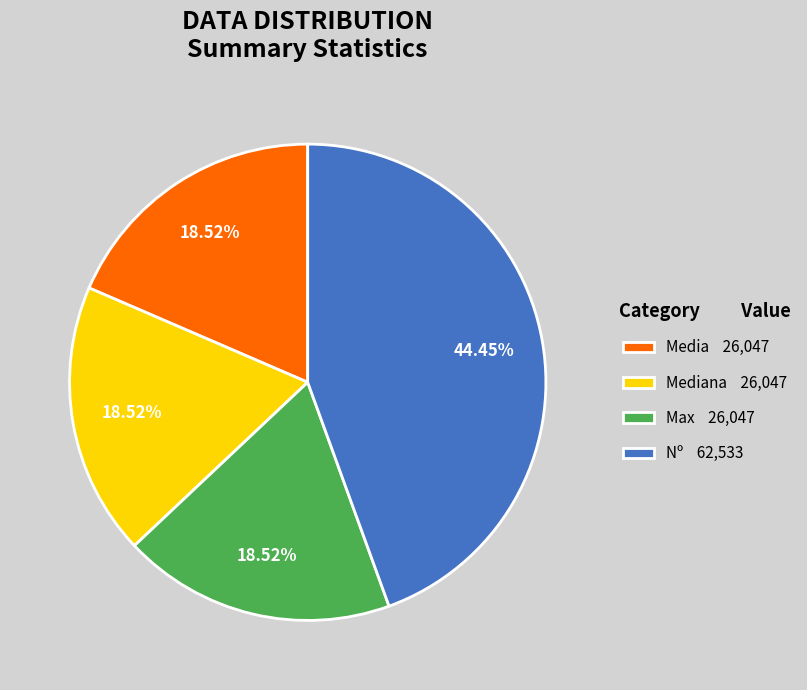

What is the ratio of the value at Mediana 26,047 to the value at Max 26,047?

1.0